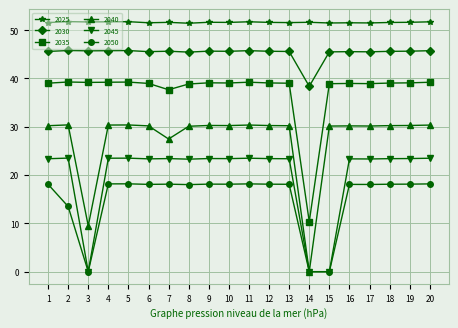

The 2025 series shows 88.7 at 4. True or false?

False